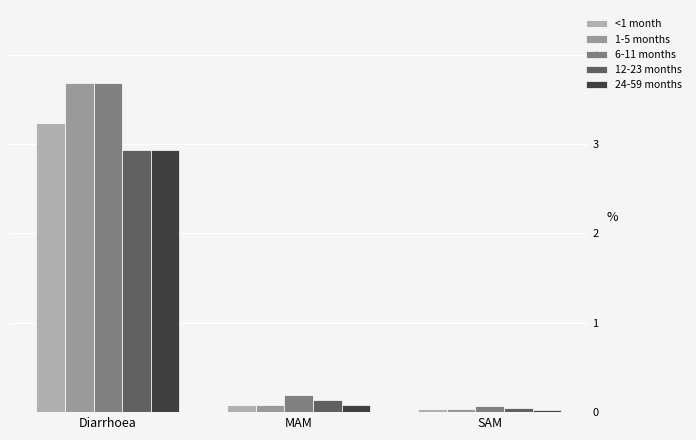

What is the maximum value for 24-59 months?

2.9